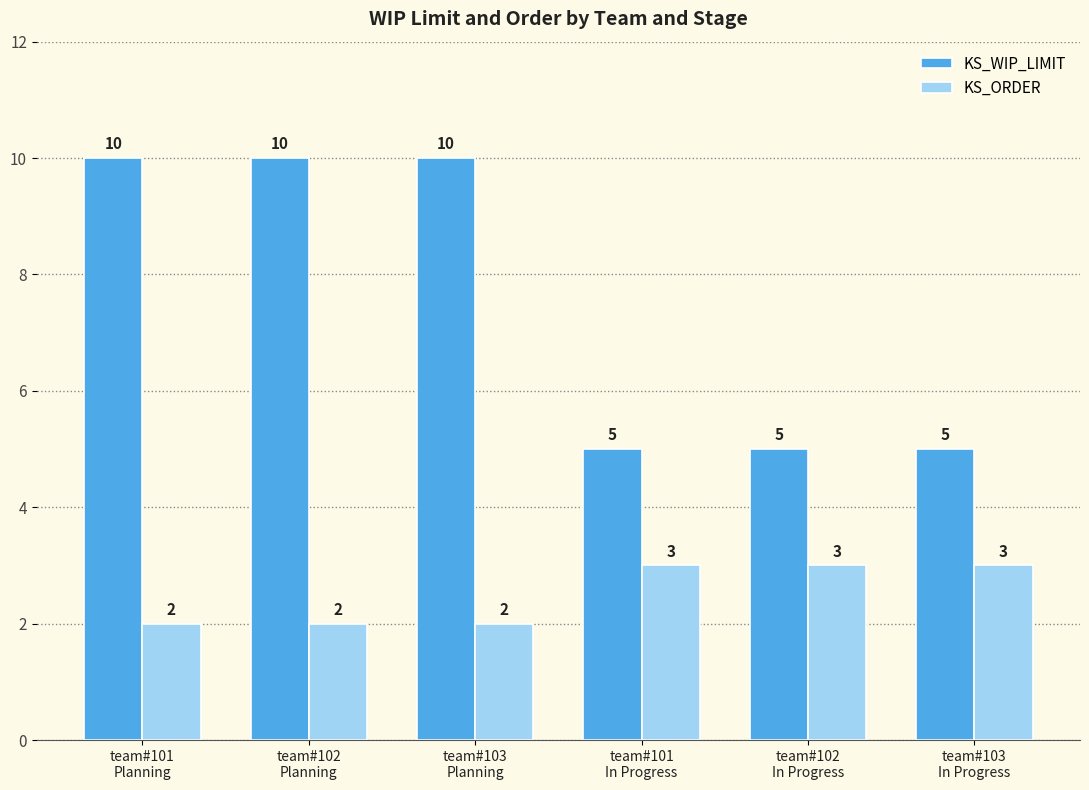

Reading right to left, extract all data points from this chart.

KS_WIP_LIMIT: team#103
In Progress=5	team#102
In Progress=5	team#101
In Progress=5	team#103
Planning=10	team#102
Planning=10	team#101
Planning=10
KS_ORDER: team#103
In Progress=3	team#102
In Progress=3	team#101
In Progress=3	team#103
Planning=2	team#102
Planning=2	team#101
Planning=2